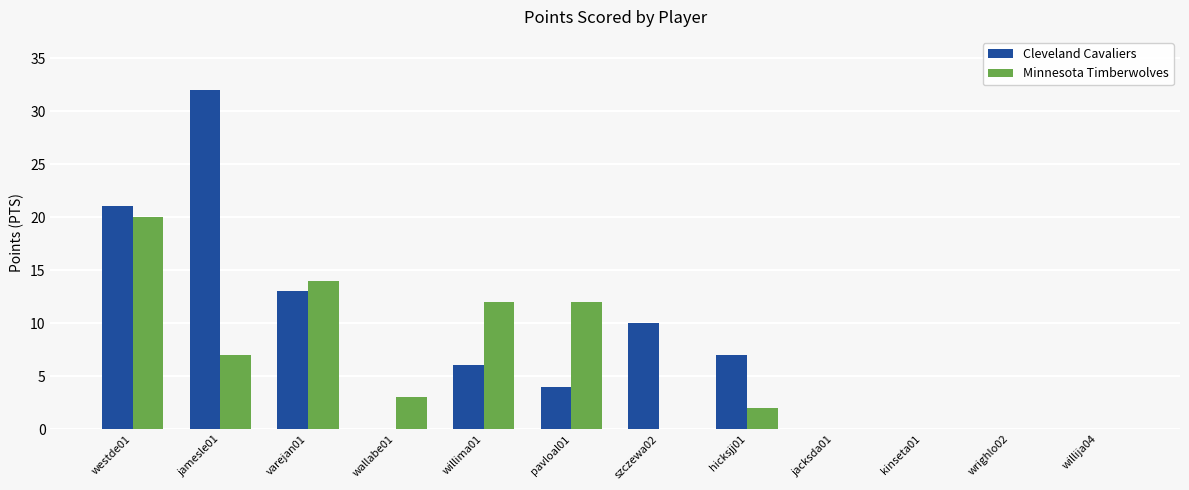

How many data points does each series have?

12